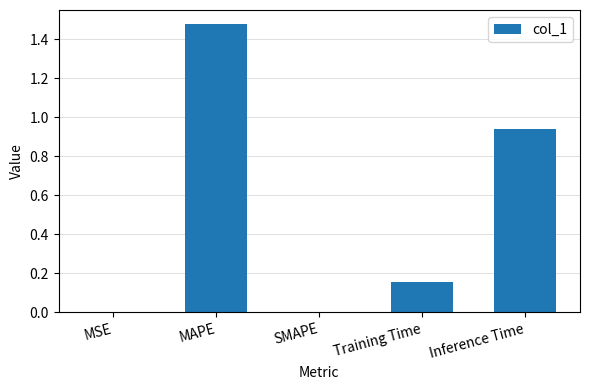

The chart shows a value of 0.1 at Training Time. True or false?

False